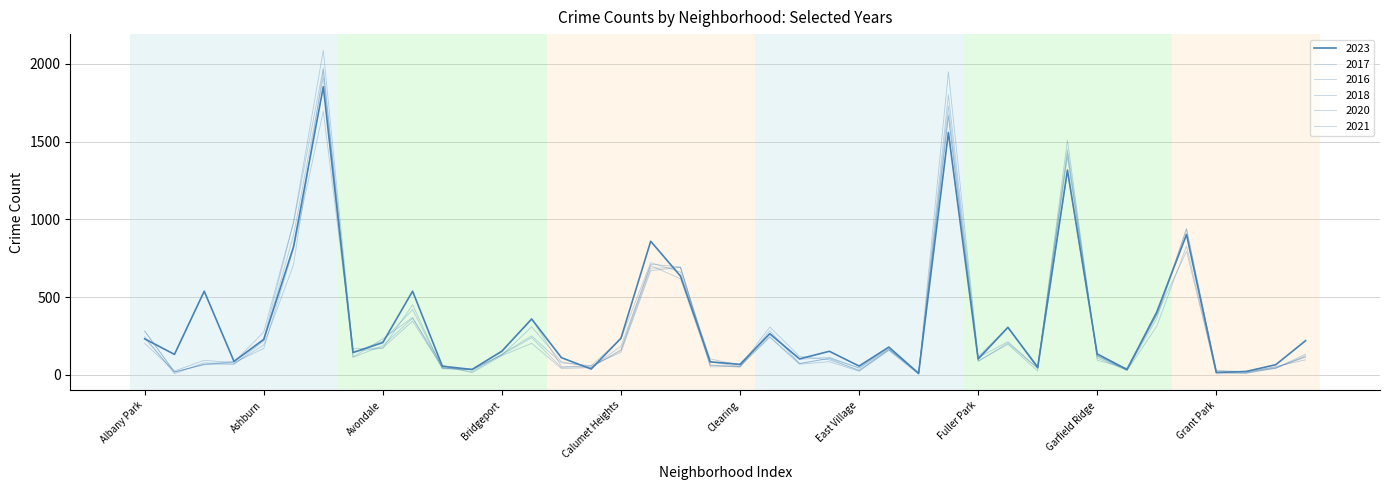

Does the chart have visible grid lines?

Yes